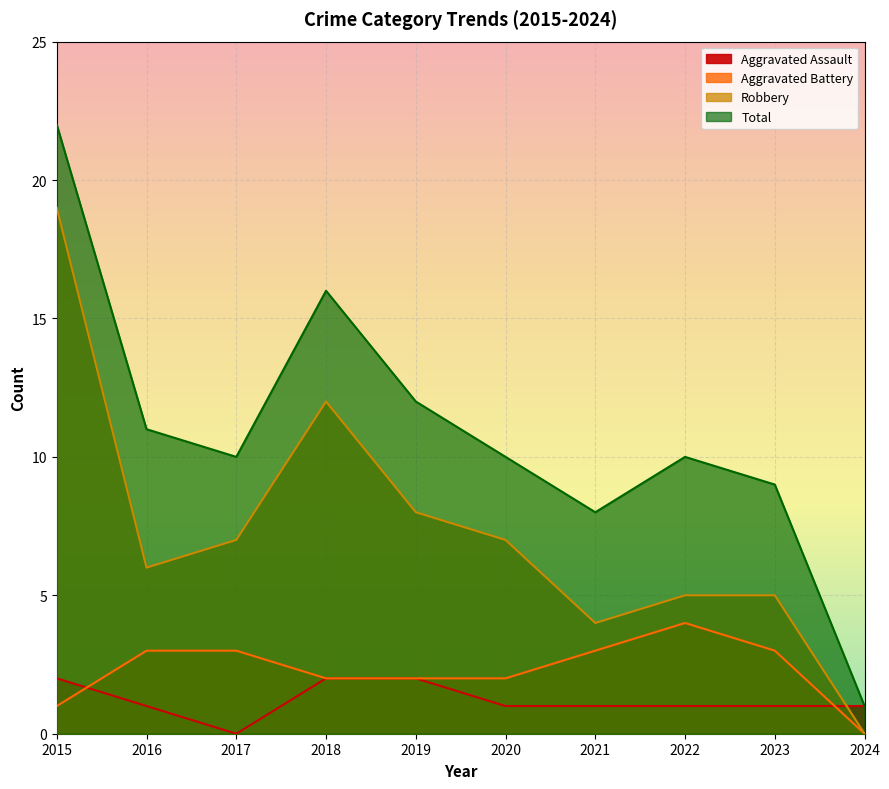

True or false: Aggravated Battery and Robbery intersect in this chart.

False